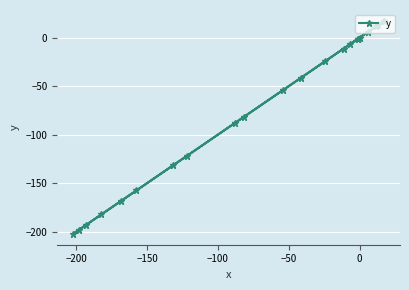

What is the difference between the second highest and minimum values?

220.2